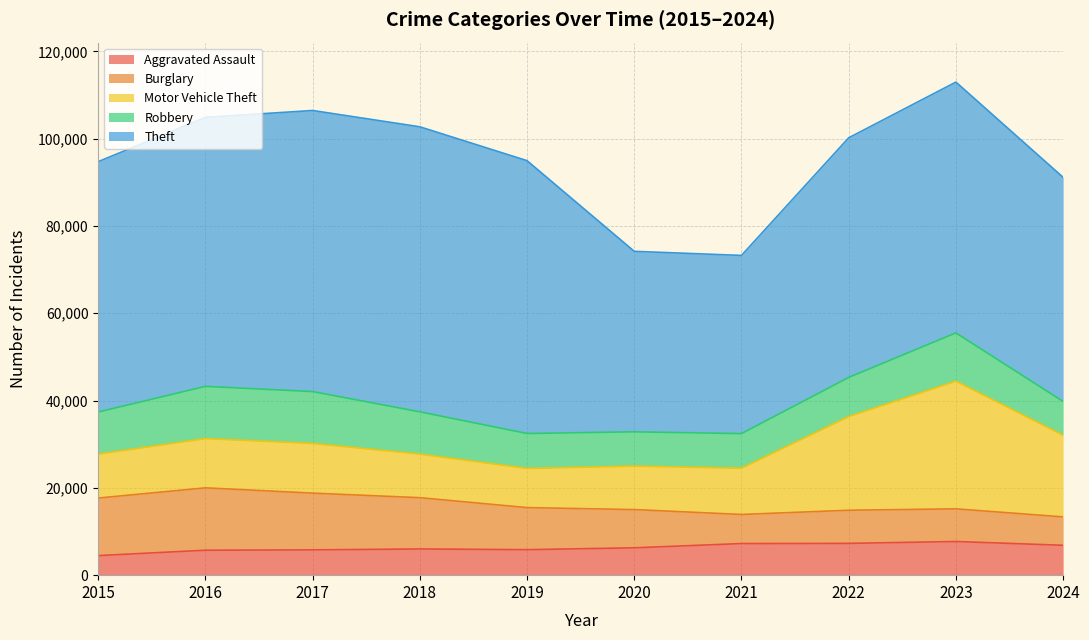

What is the difference between the maximum and minimum values in the Aggravated Assault series?

3230